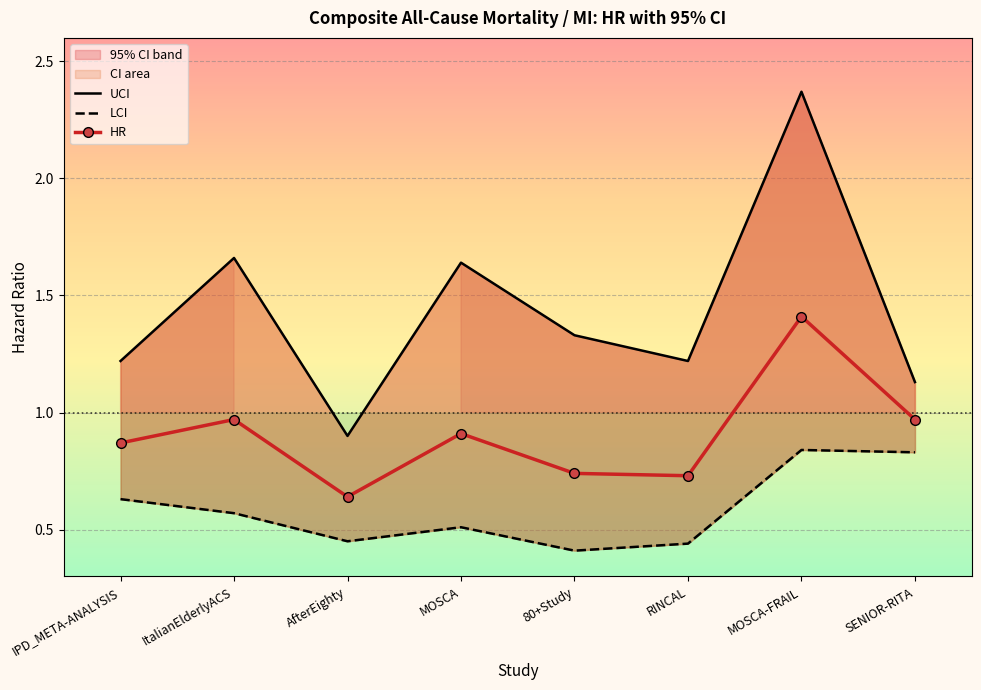

Reading left to right, list all the values displayed in this chart.

UCI: IPD_META-ANALYSIS=1.2	ItalianElderlyACS=1.7	AfterEighty=0.9	MOSCA=1.6	80+Study=1.3	RINCAL=1.2	MOSCA-FRAIL=2.4	SENIOR-RITA=1.1
LCI: IPD_META-ANALYSIS=0.6	ItalianElderlyACS=0.6	AfterEighty=0.5	MOSCA=0.5	80+Study=0.4	RINCAL=0.4	MOSCA-FRAIL=0.8	SENIOR-RITA=0.8
HR: IPD_META-ANALYSIS=0.9	ItalianElderlyACS=1.0	AfterEighty=0.6	MOSCA=0.9	80+Study=0.7	RINCAL=0.7	MOSCA-FRAIL=1.4	SENIOR-RITA=1.0